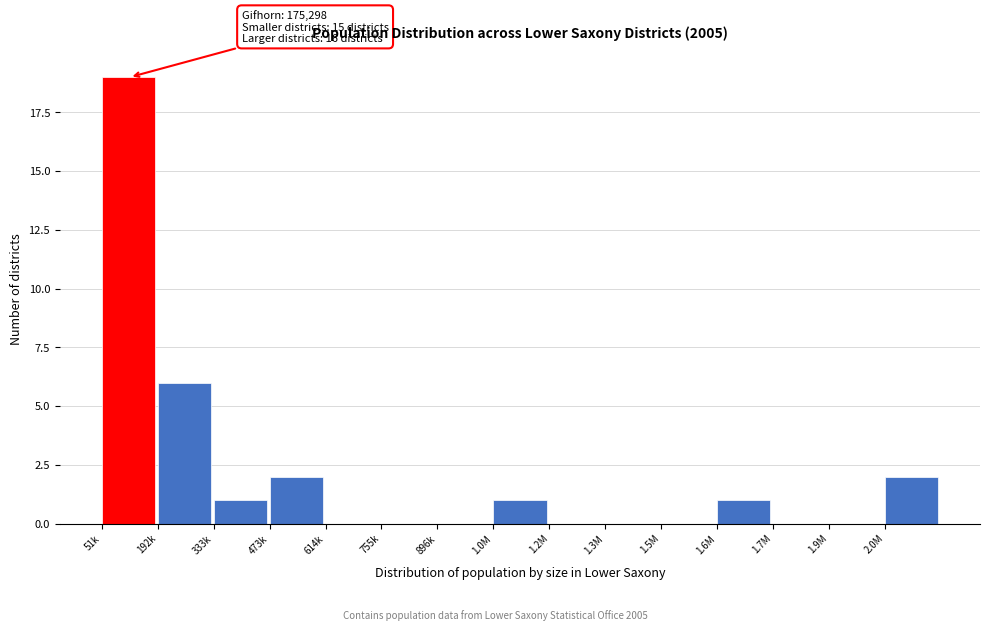

Reading left to right, what are all the values shown in this chart?

51k=19	192k=6	333k=1	473k=2	614k=0	755k=0	896k=0	1.0M=1	1.2M=0	1.3M=0	1.5M=0	1.6M=1	1.7M=0	1.9M=0	2.0M=2